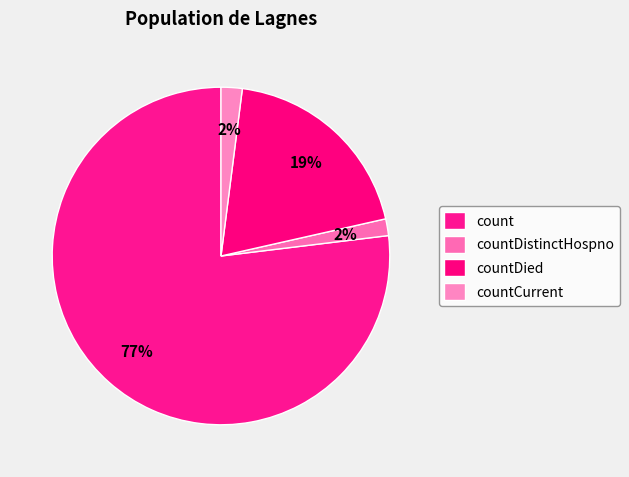

What is the change in value from count to countDistinctHospno?

-1081